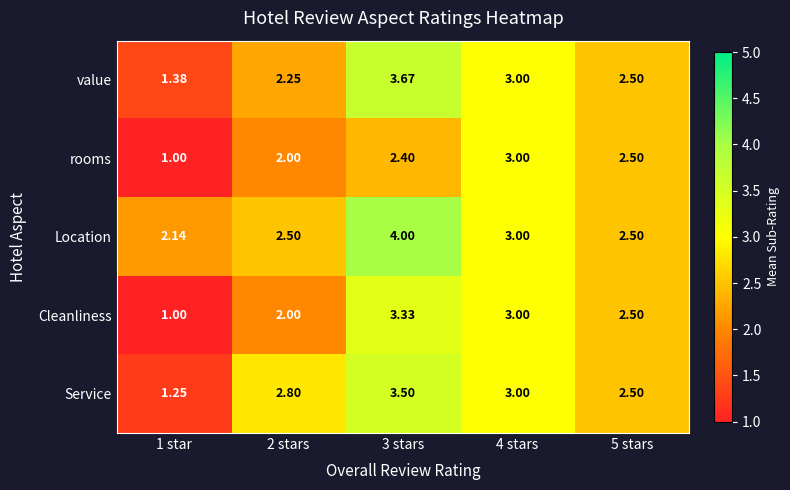

Rank the series by their maximum value, from highest to lowest.

Location, value, Service, Cleanliness, rooms